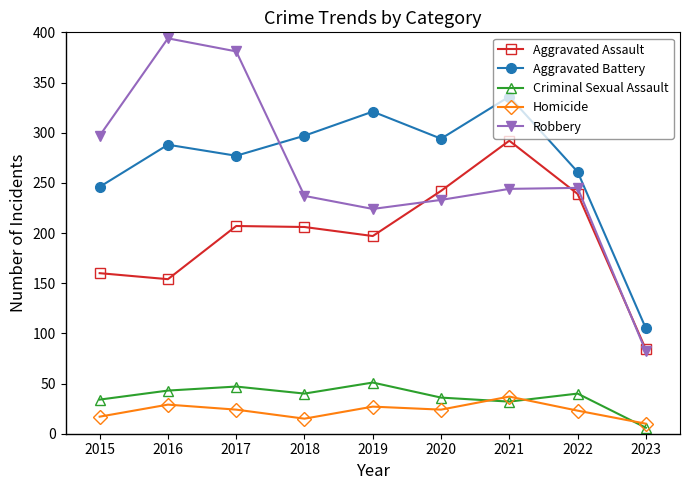

What is the difference between the highest and lowest values at 2021?

304